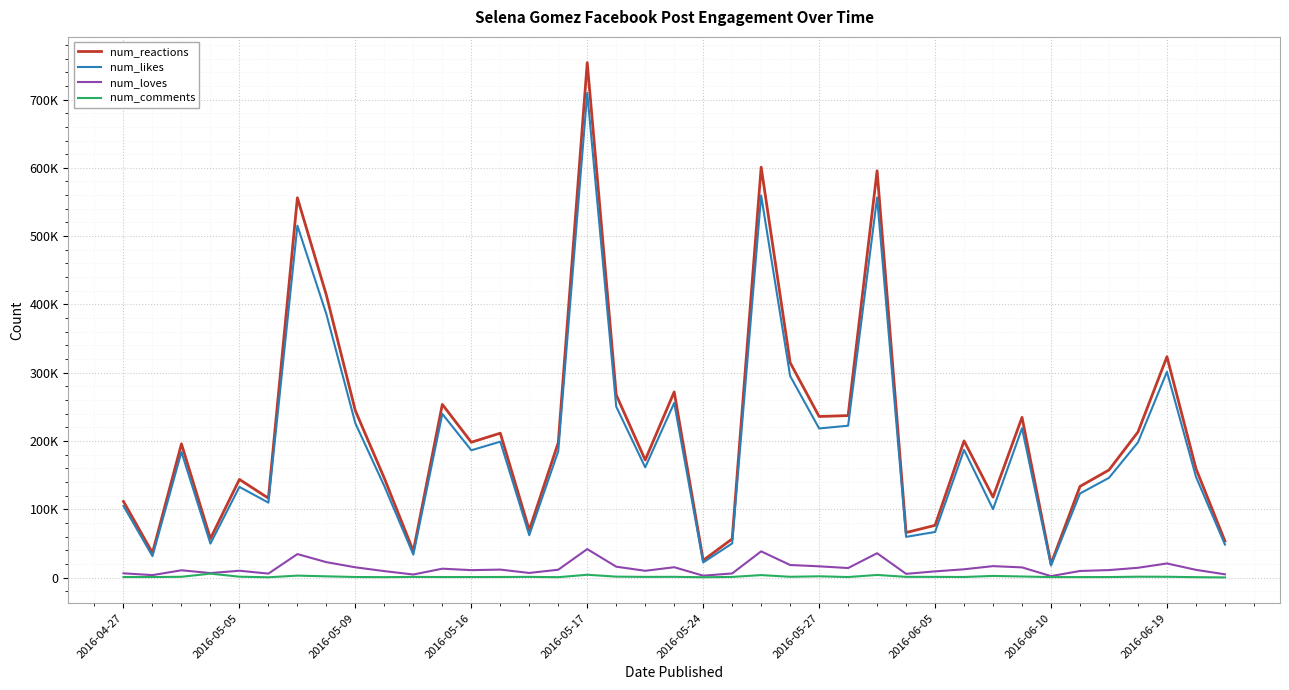

What is the value of the num_reactions point at the 37th from the left?

323447